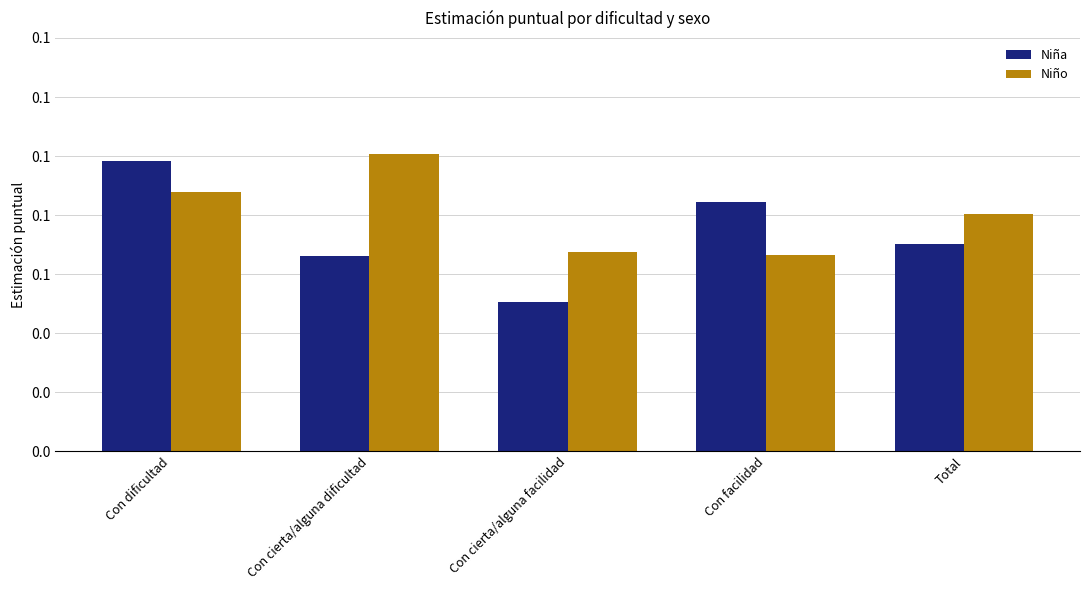

At which label is Niño closest to 0?

Con facilidad